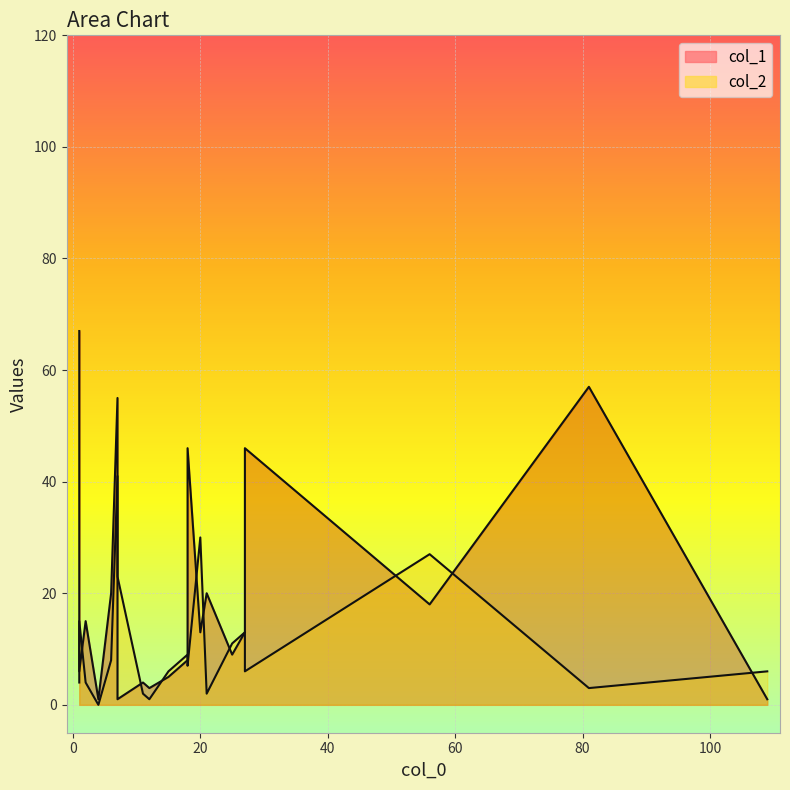

Where do col_2 and col_1 first cross each other?

0 and 1